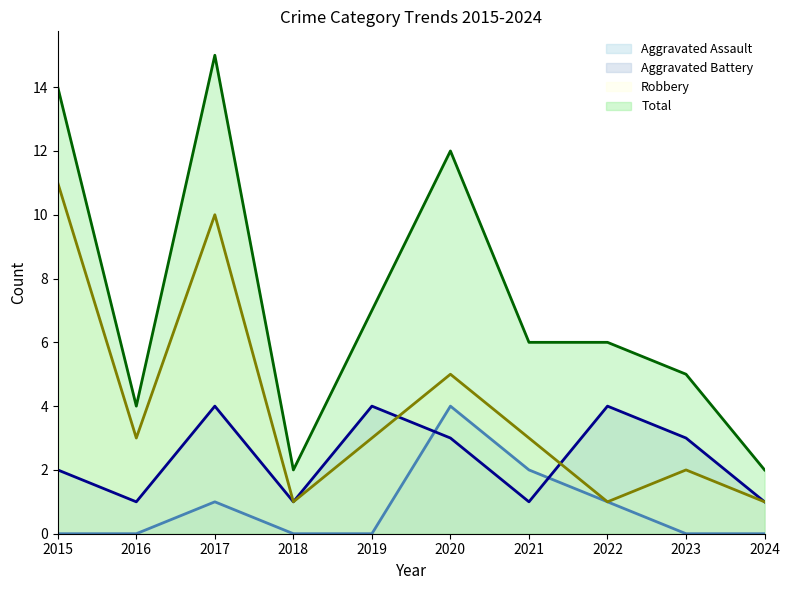

In Aggravated Battery, how many points are higher than both neighbors (excluding endpoints)?

3